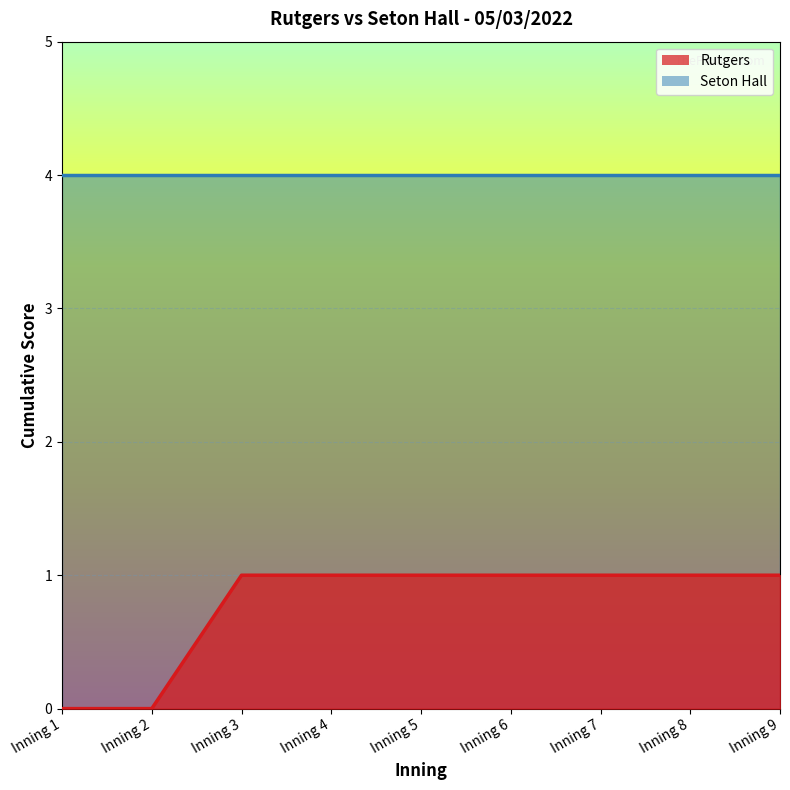

Which series has the largest total across all categories?

Seton Hall